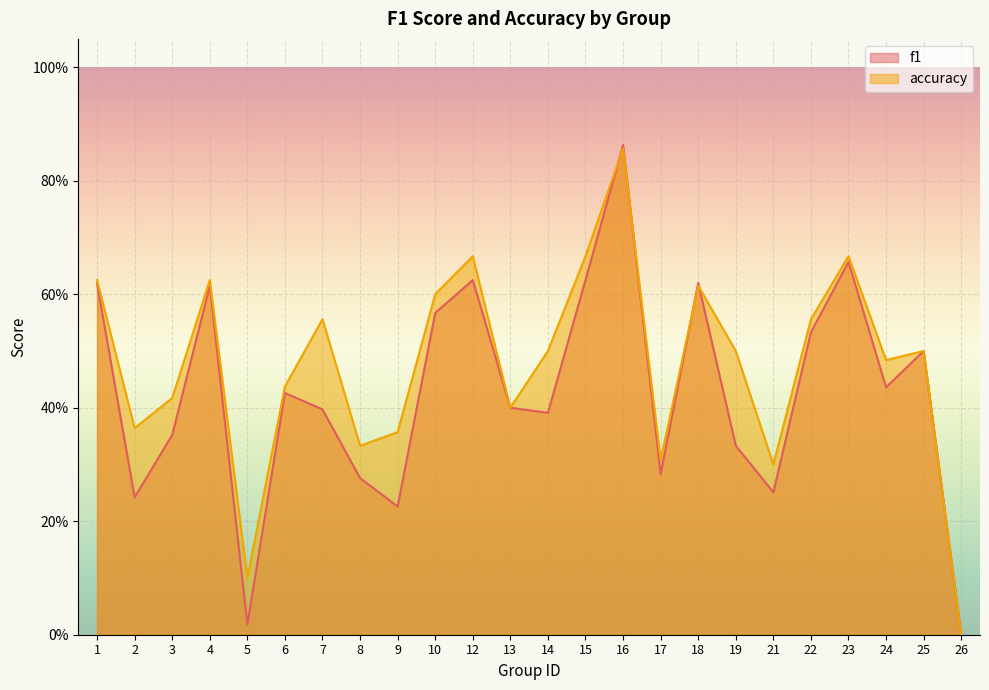

What is the average value of the accuracy series?

0.5